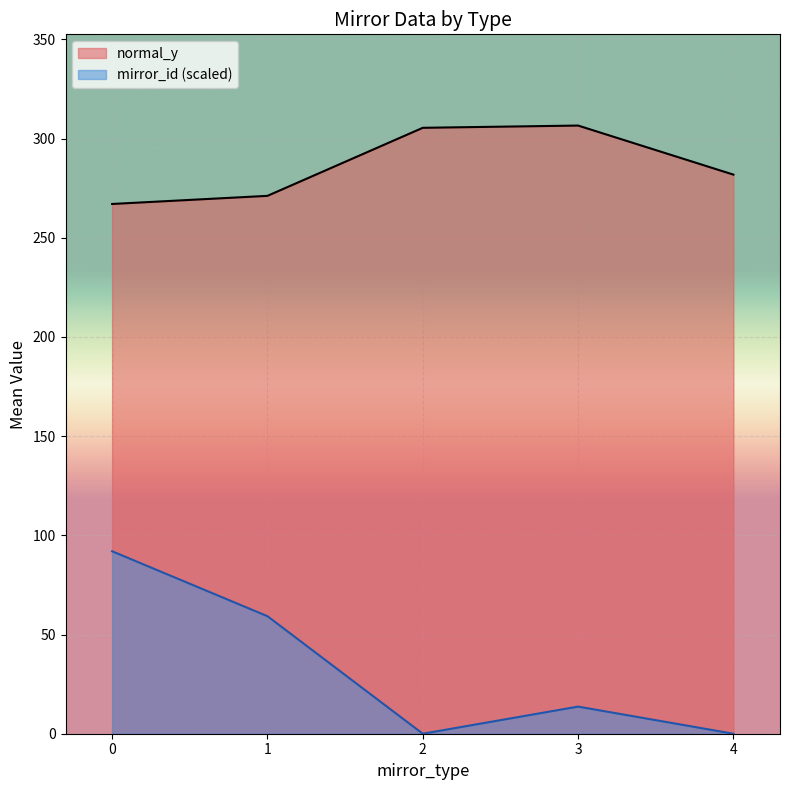

What is the greatest value displayed?

306.6